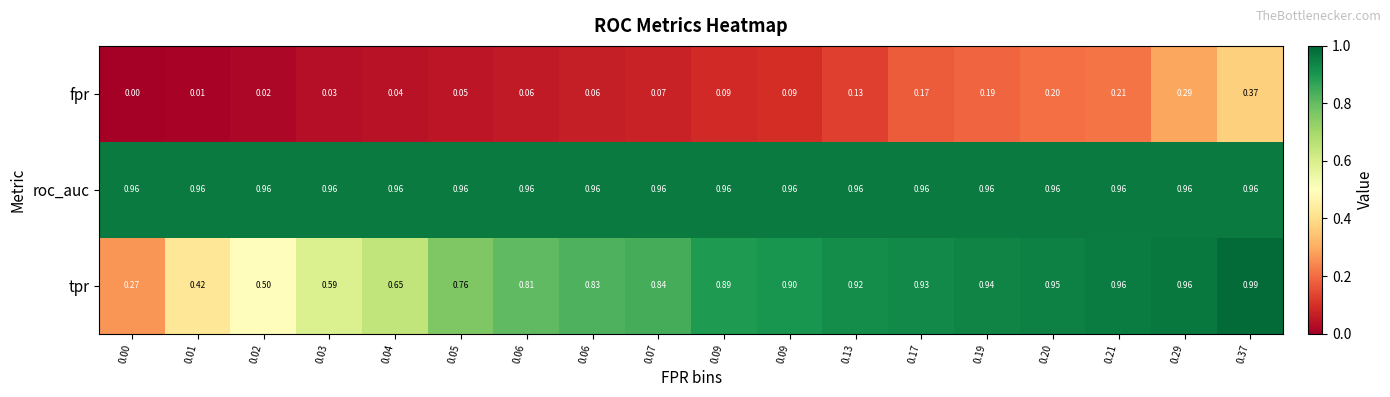

How many data points does each series have?

18